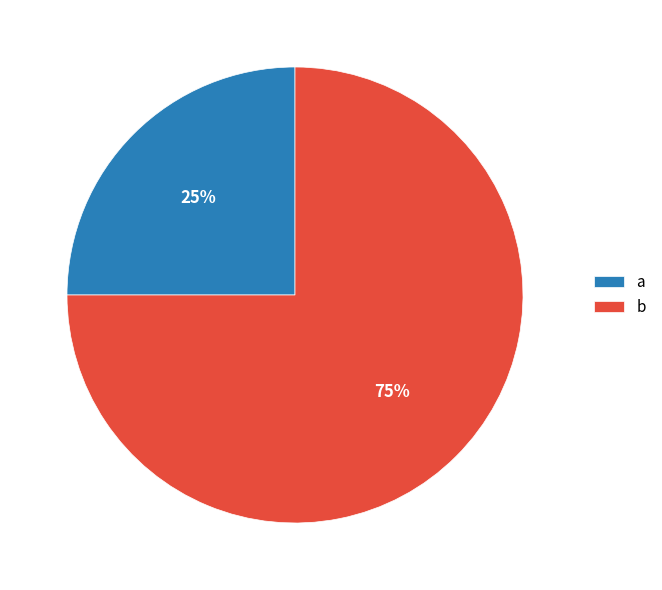

True or false: b accounts for 75% of the total.

True